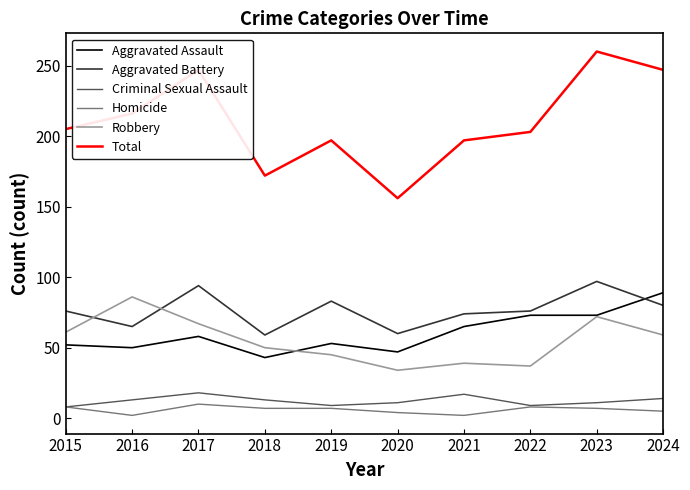

What is the lowest value of the Total series?

156